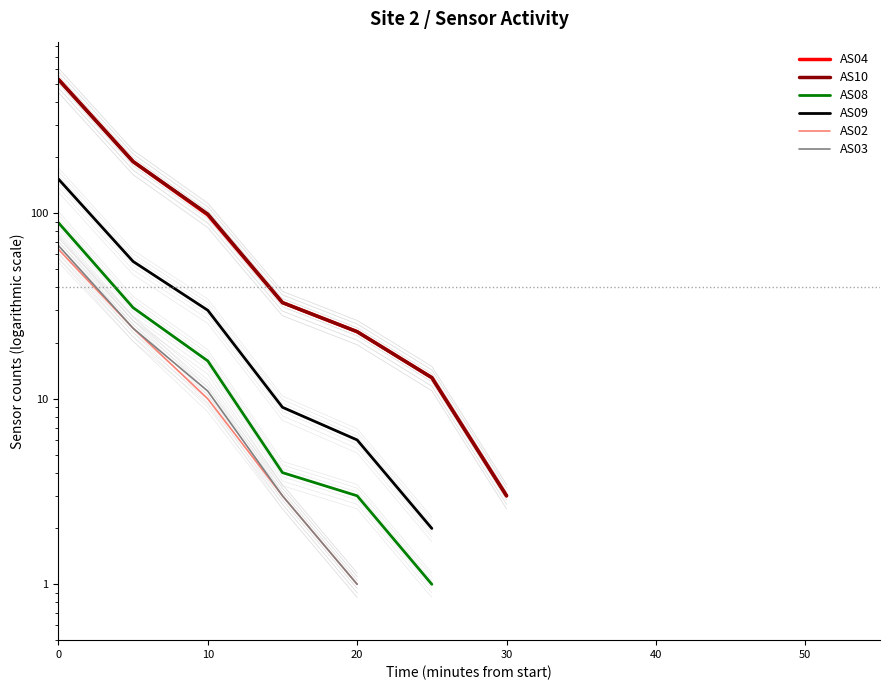

What is the difference between the highest and lowest values at 0?

463.0